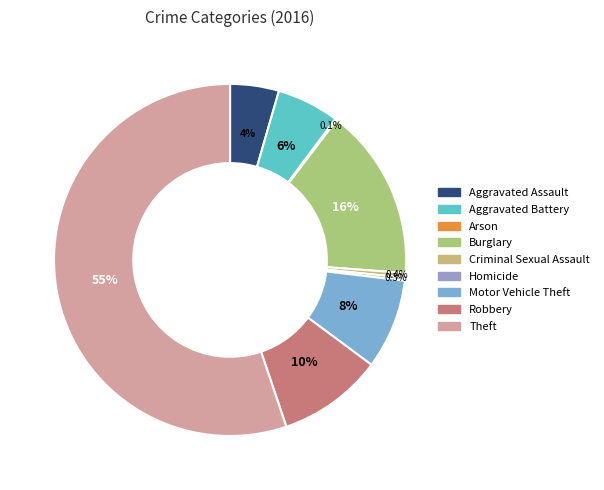

What percentage do Burglary and Arson together represent?

16.0%